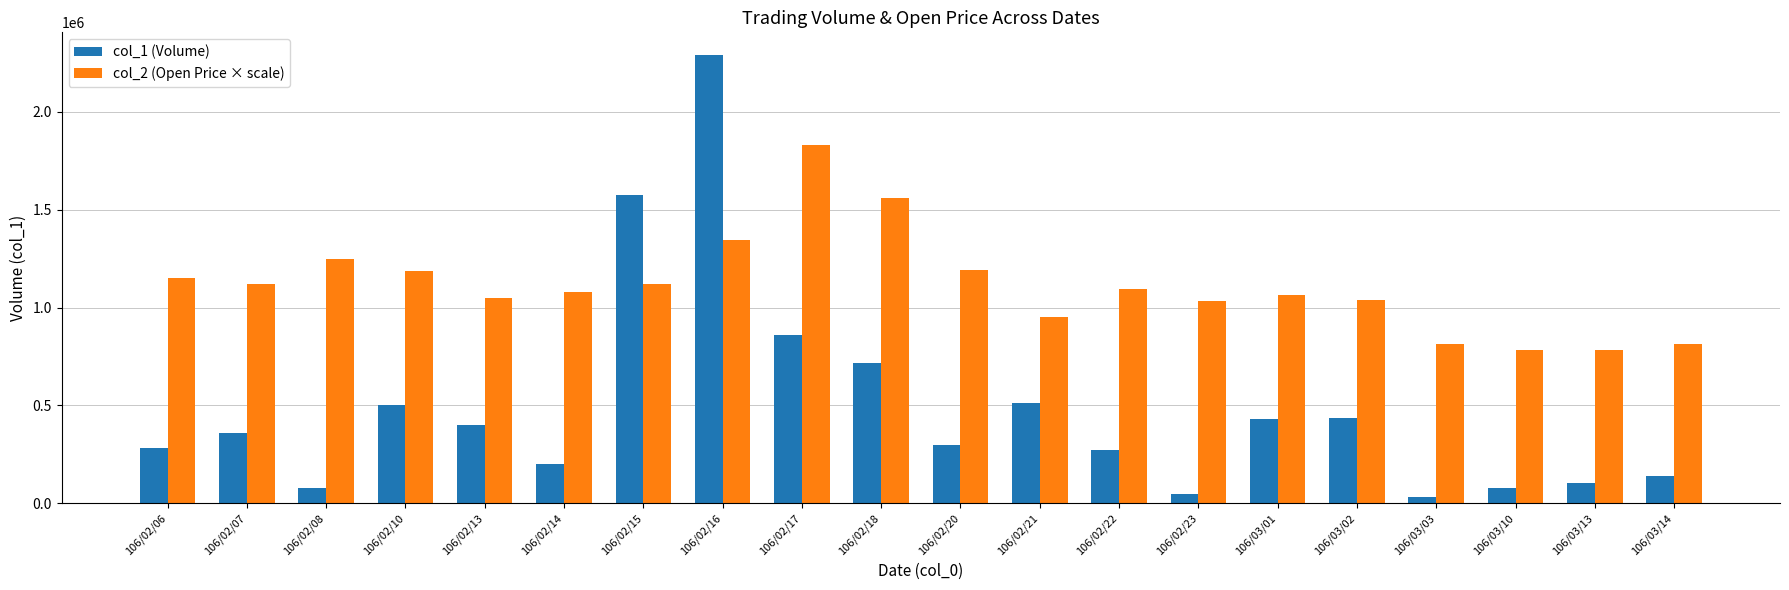

What is the spread (max minus min) of values at 106/02/20?

895000